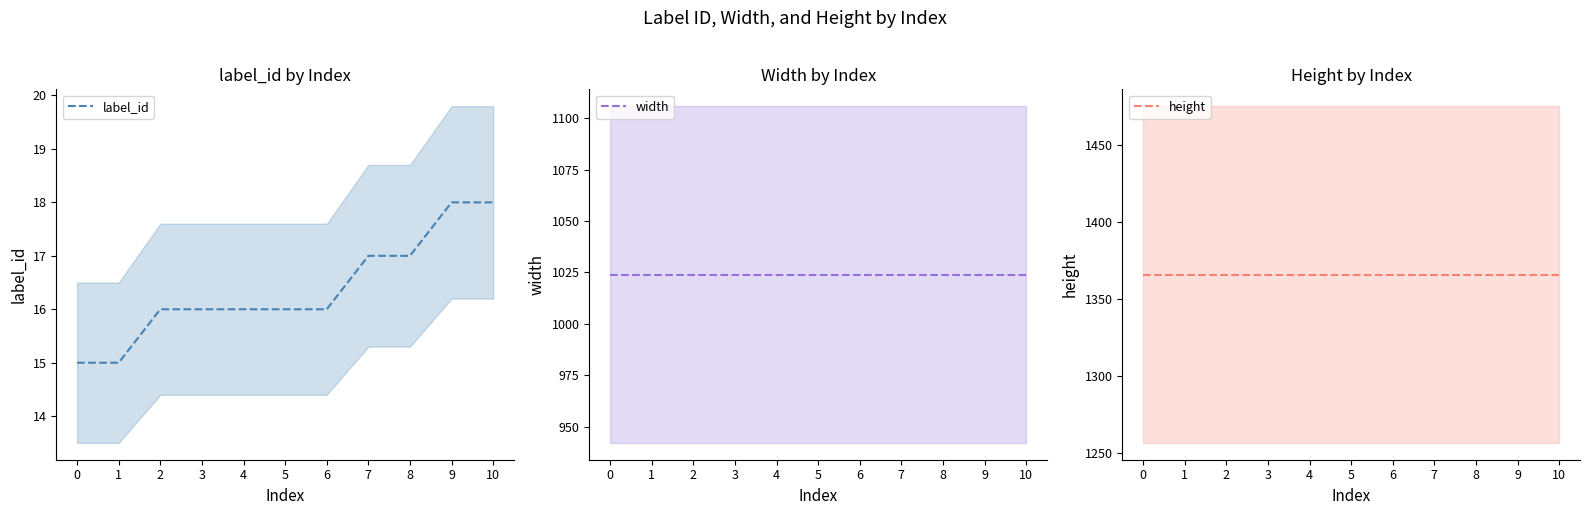

At which category is the sum across all series the highest?

9